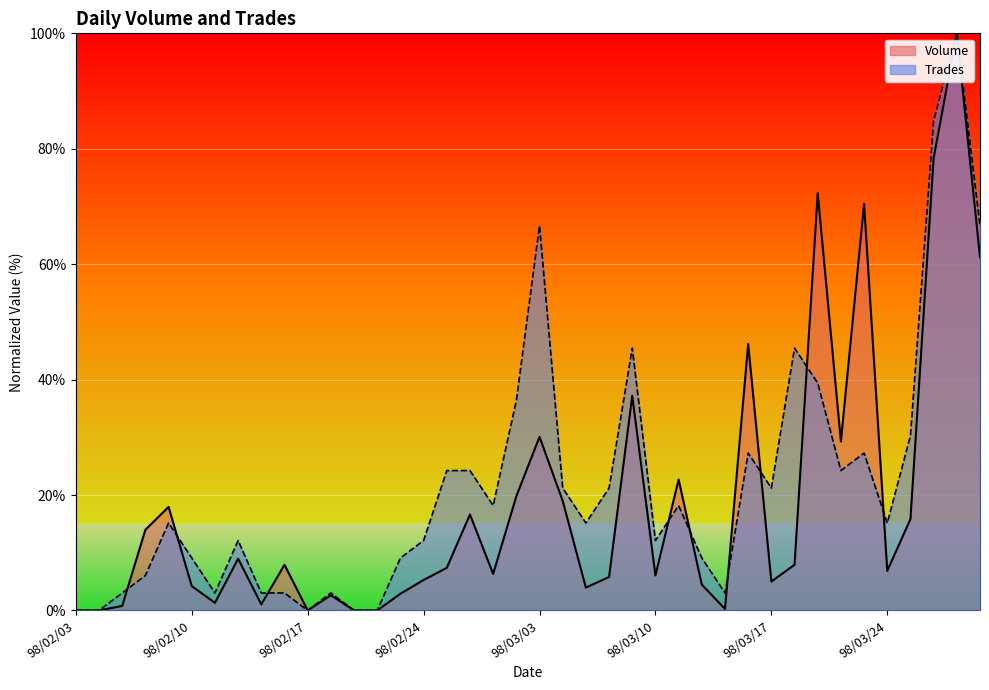

List the series in order of their overall mean, highest first.

Trades, Volume